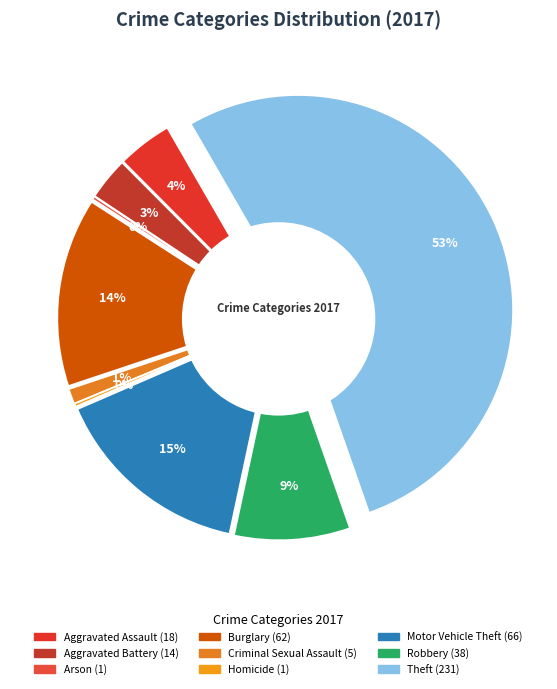

To the nearest percent, what is the difference between the Criminal Sexual Assault and Robbery slice percentages?

8%